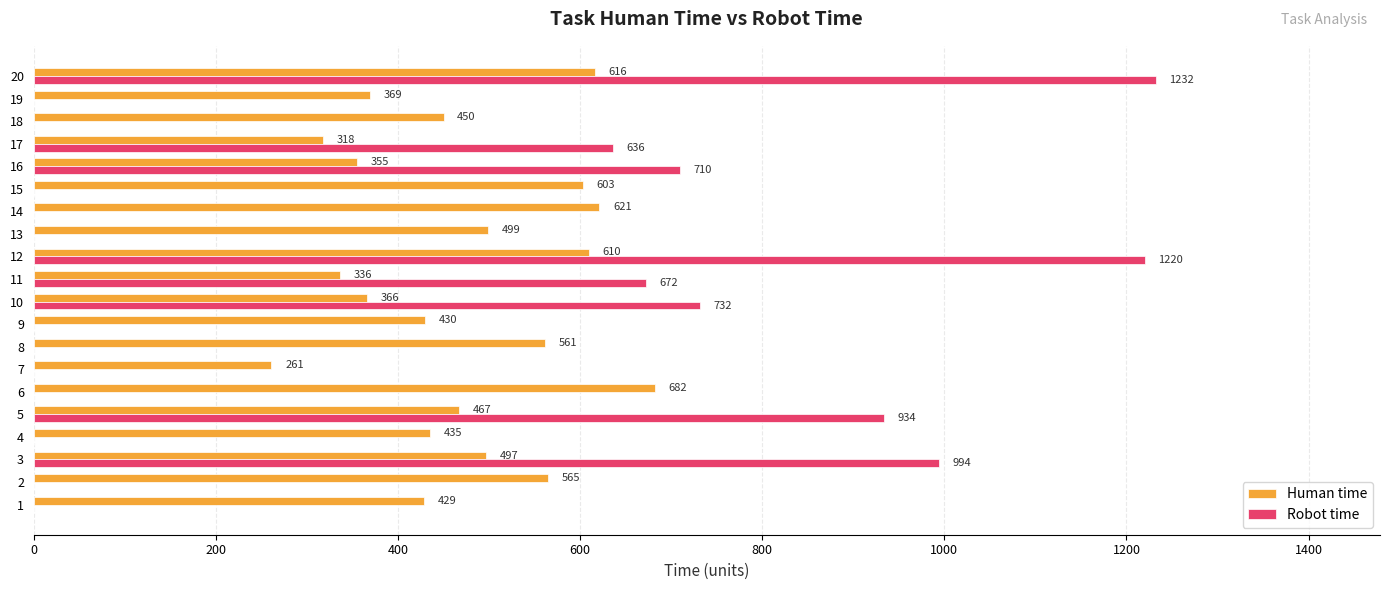

What is the sum of all Human time values?

9470